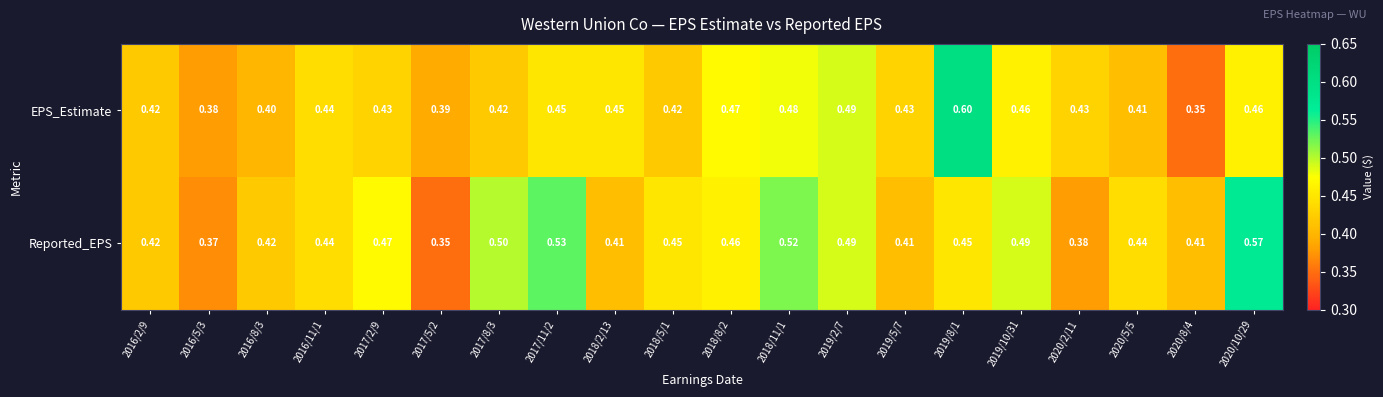

Rank the series by their maximum value, from lowest to highest.

Reported_EPS, EPS_Estimate